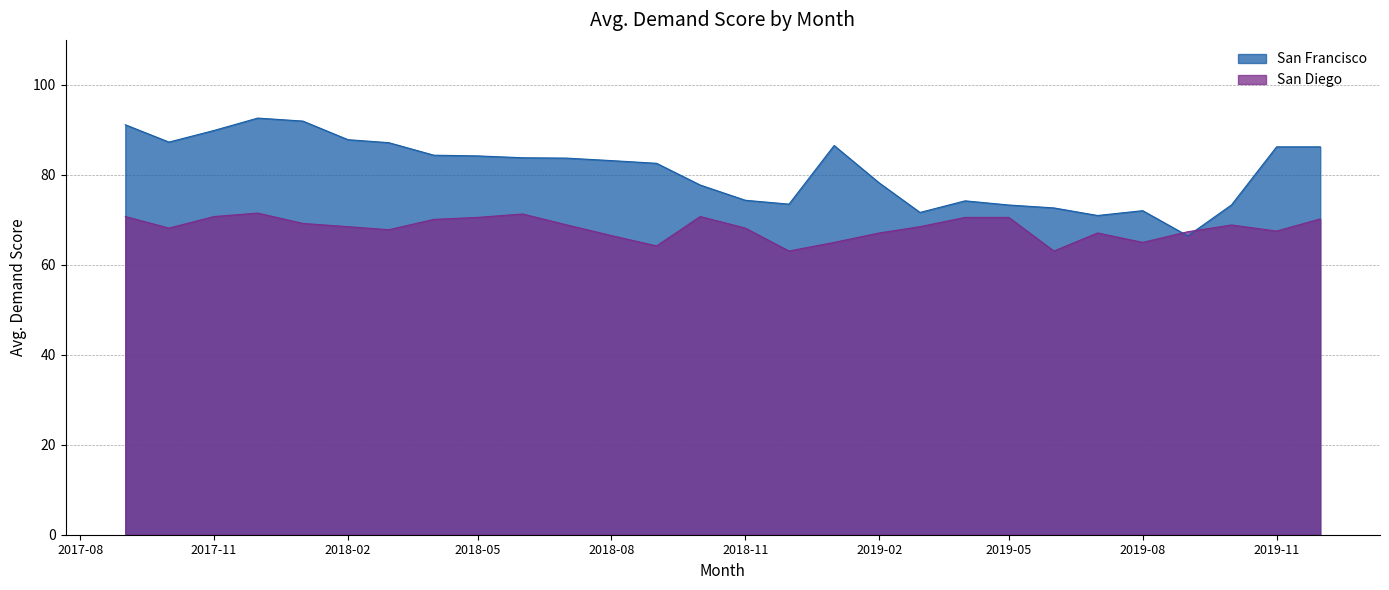

Which series has the widest spread of values?

San Francisco